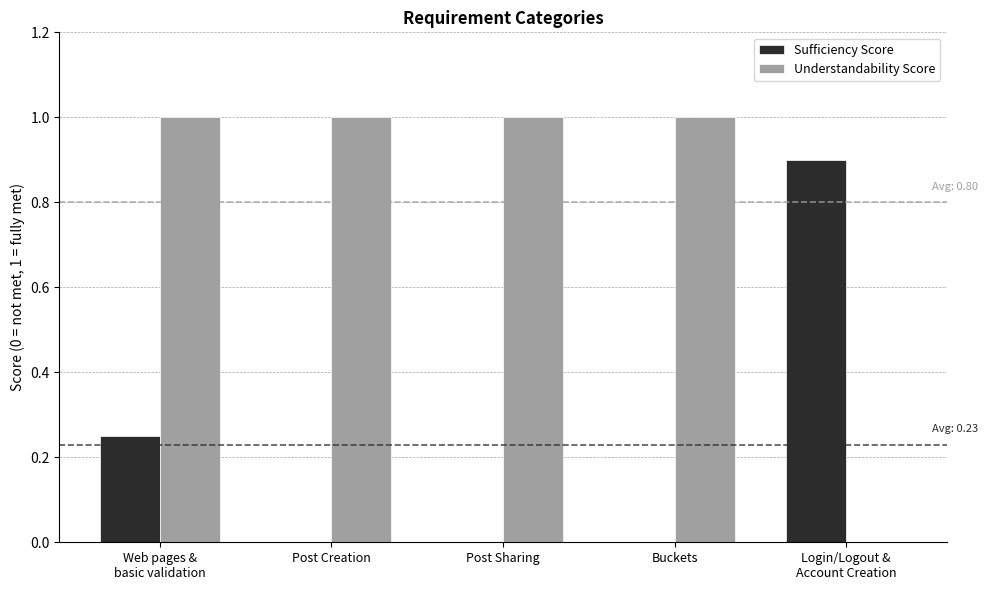

Count the number of data series in this chart.

2